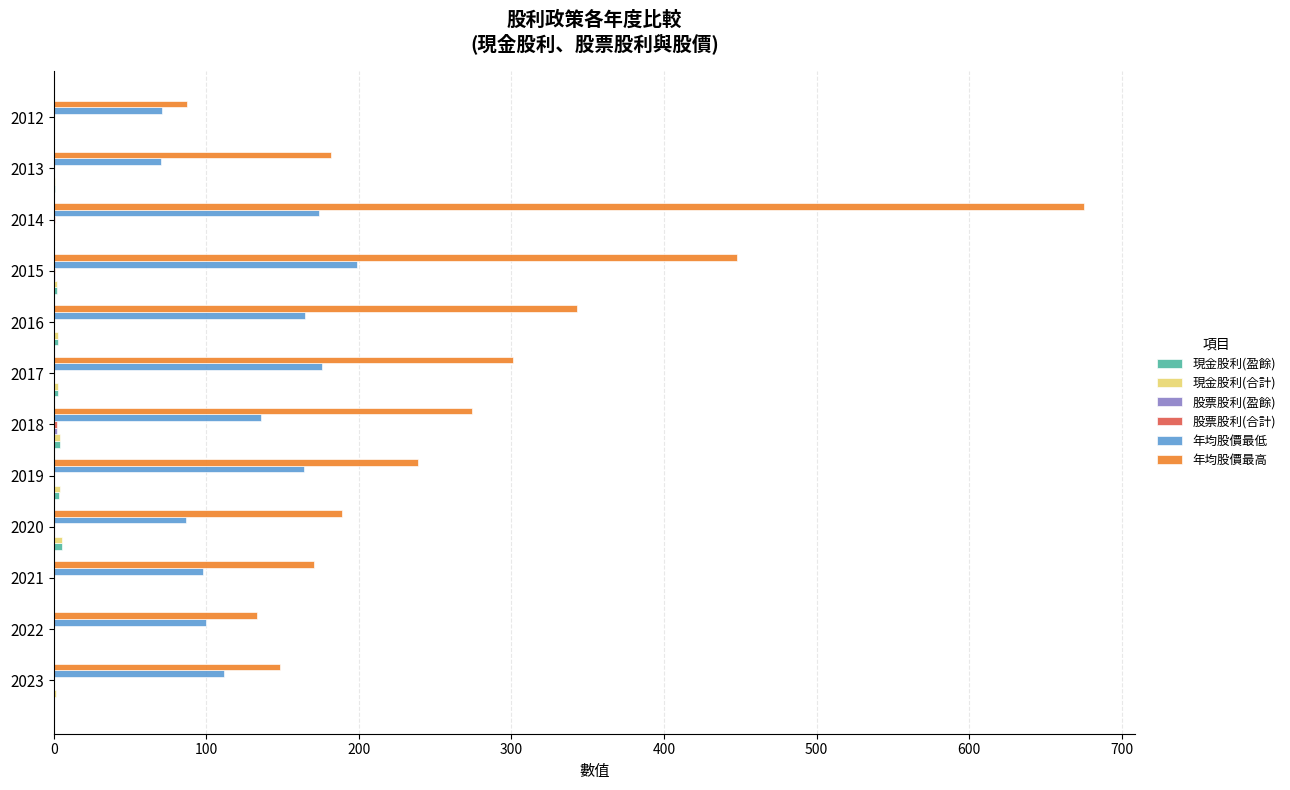

What is the sum of all 年均股價最低 values?

1550.0